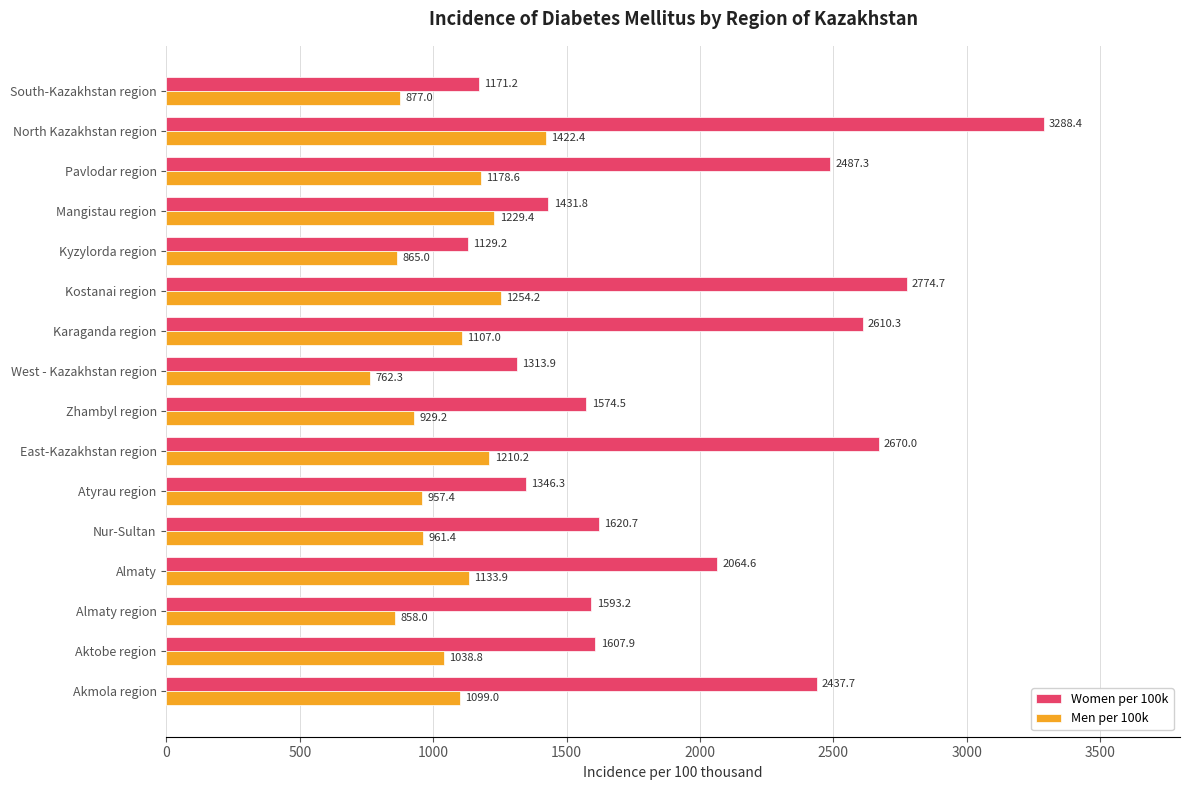

What is the difference between the highest and lowest values at Pavlodar region?

1308.7